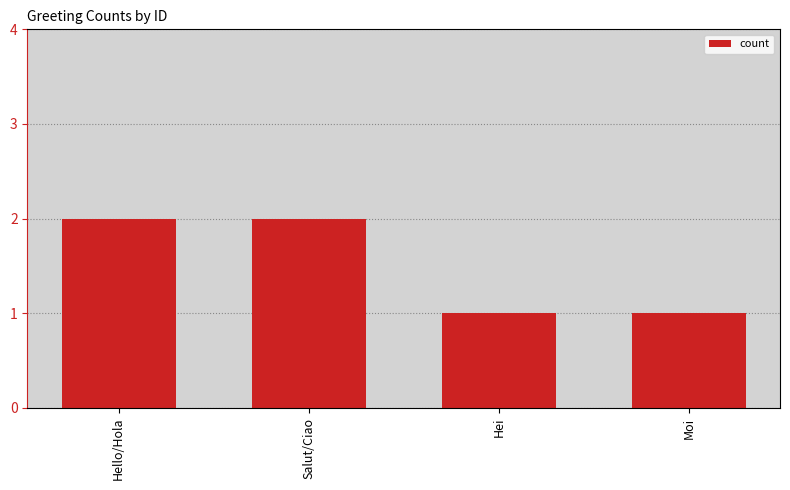

What is the label of the 2nd bar from the right?

Hei